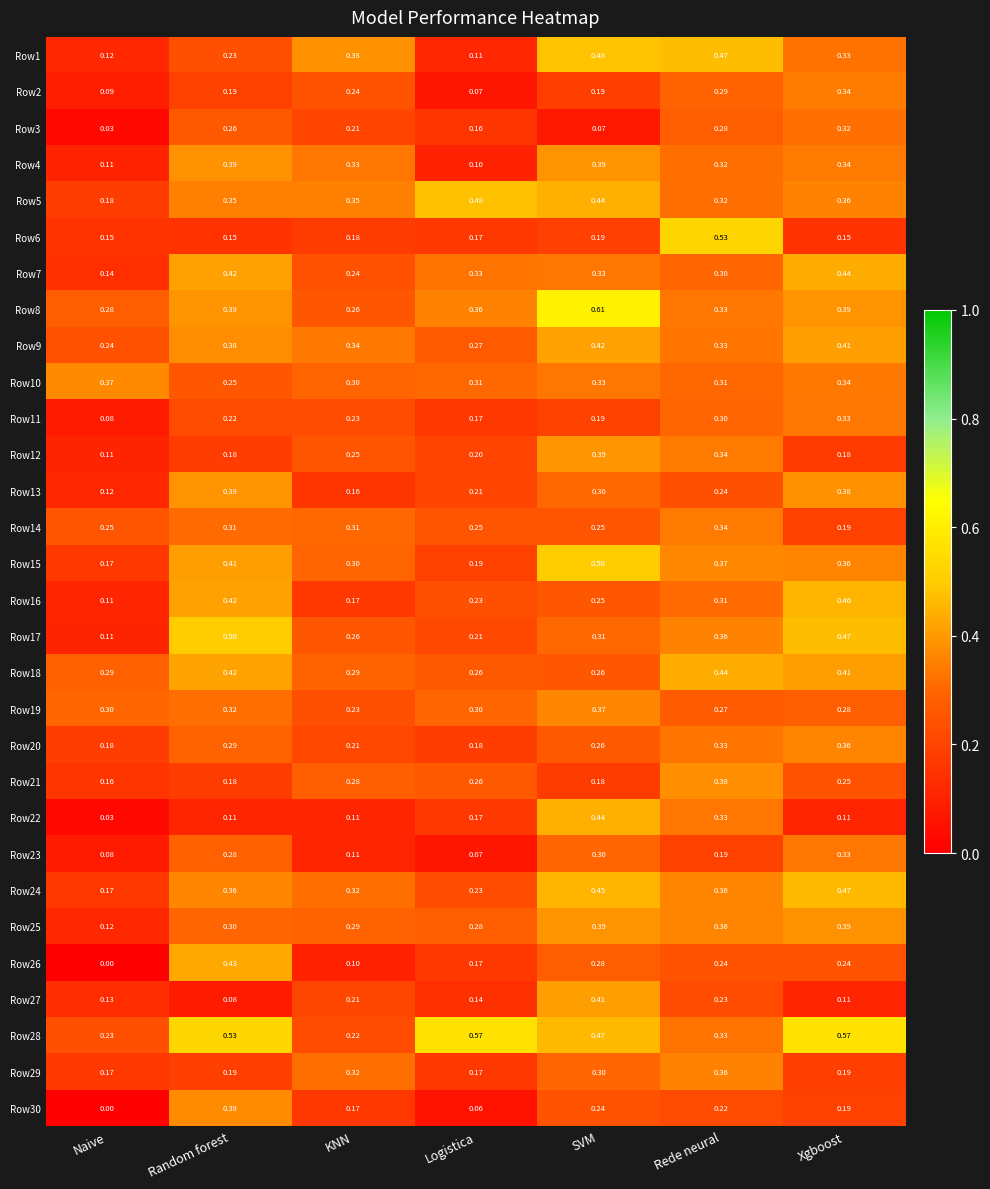

List the labels in order of Row3 value, smallest first.

Naive, SVM, Logistica, KNN, Random forest, Rede neural, Xgboost